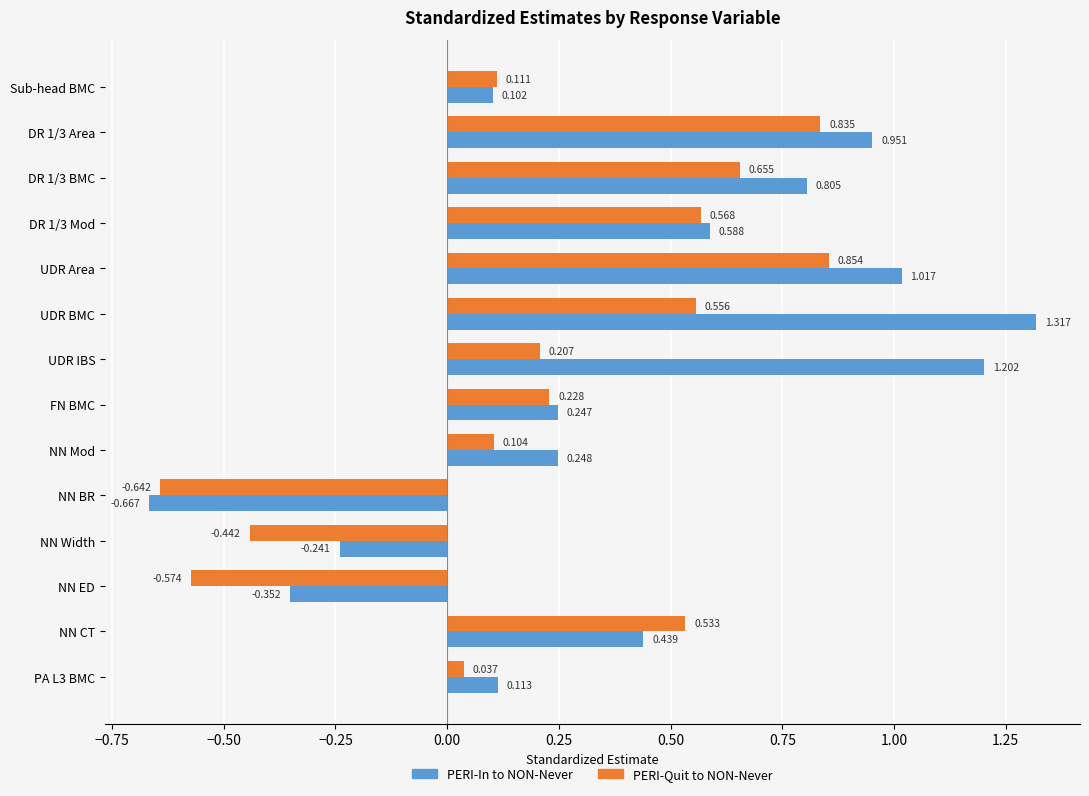

Which series has the largest total across all categories?

PERI-In to NON-Never